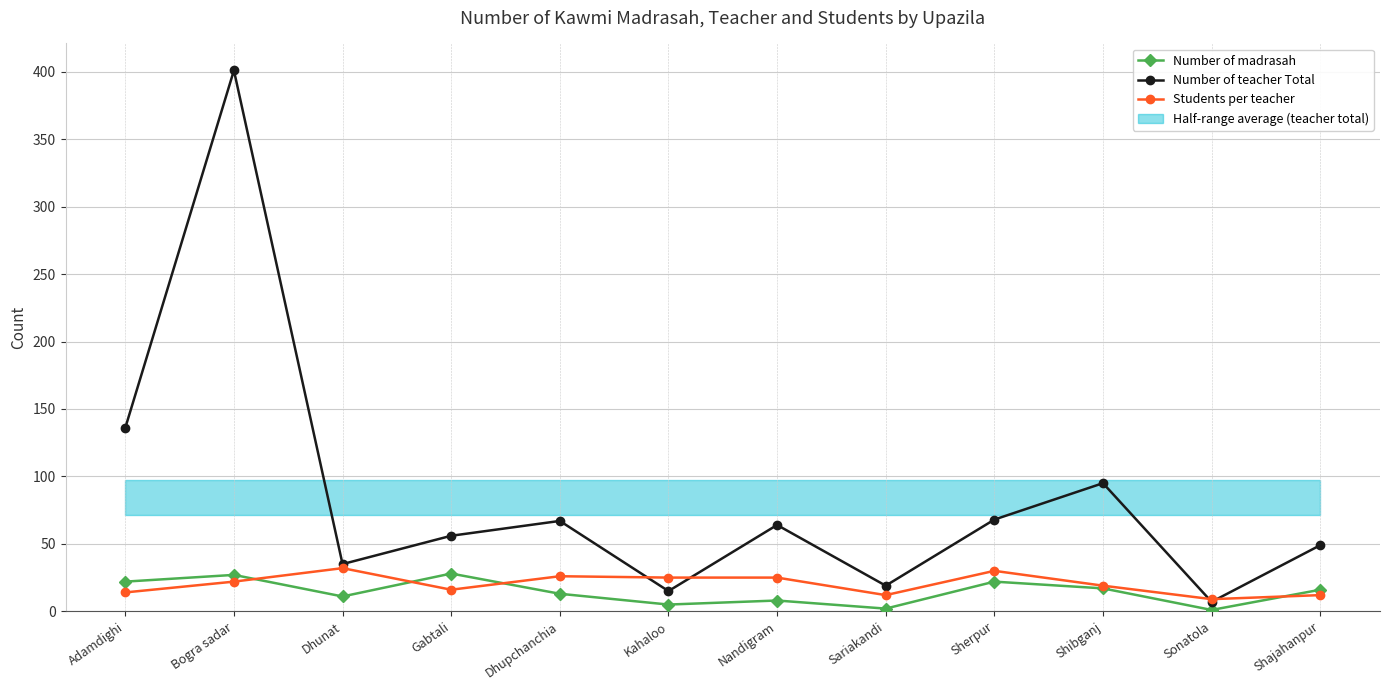

True or false: Number of madrasah and Number of teacher Total cross at least once.

False